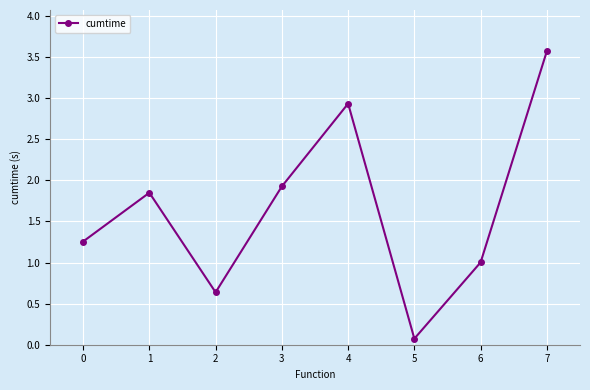

Rank the categories by value from lowest to highest.

5, 2, 6, 0, 1, 3, 4, 7